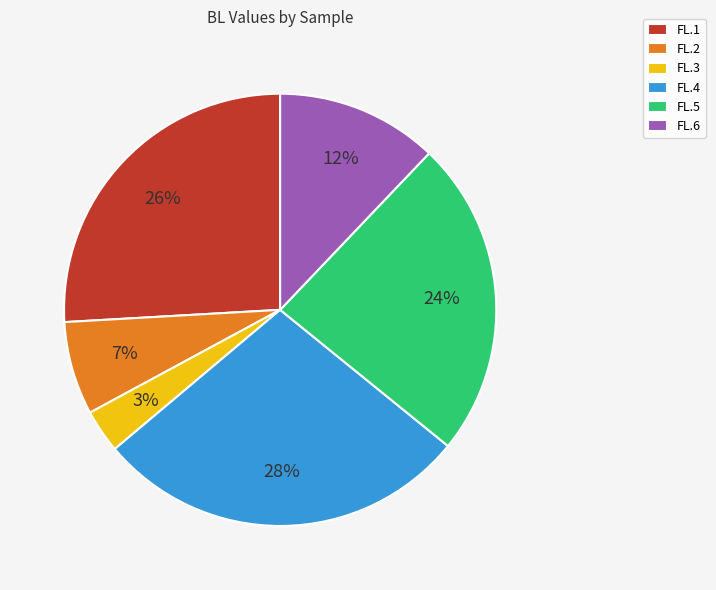

The FL.5 slice represents 24% of the pie. True or false?

True